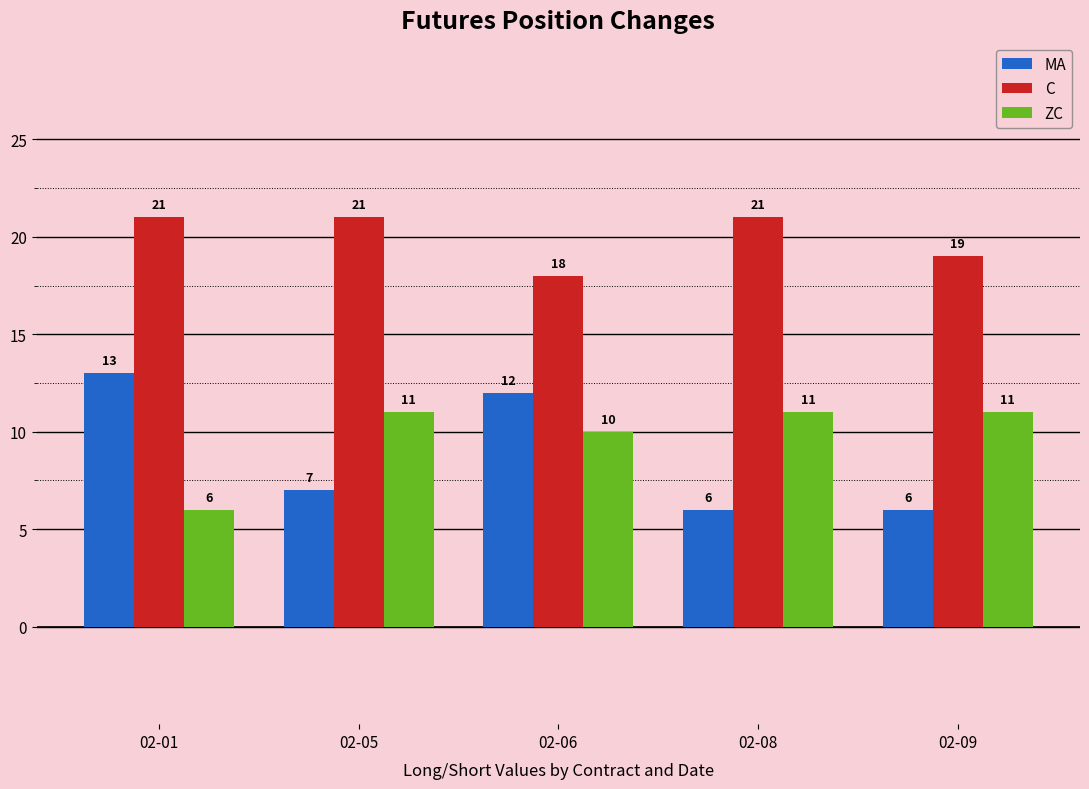

What is the spread (max minus min) of values at 02-01?

15